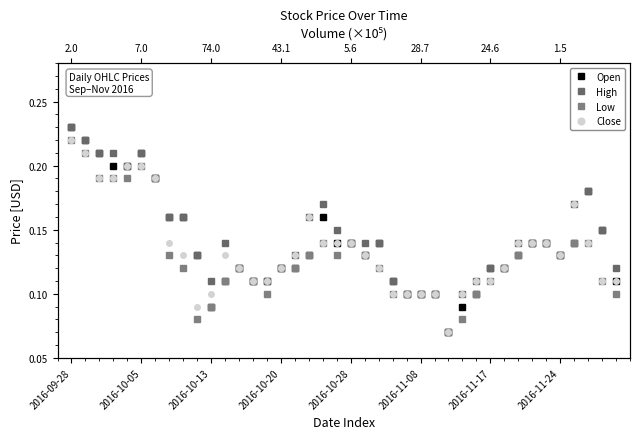

List the series in order of their peak value, lowest first.

Low, Close, Open, High